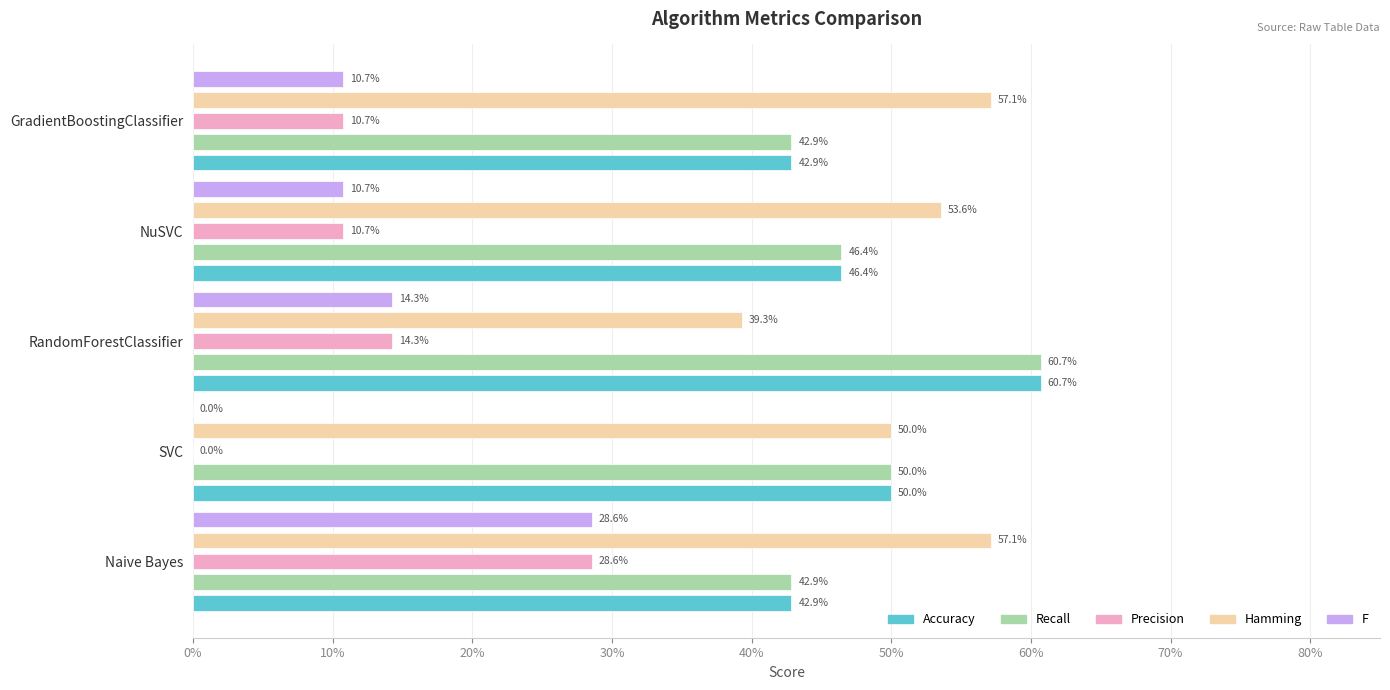

What are all the series names shown in the legend?

Accuracy, Recall, Precision, Hamming, F